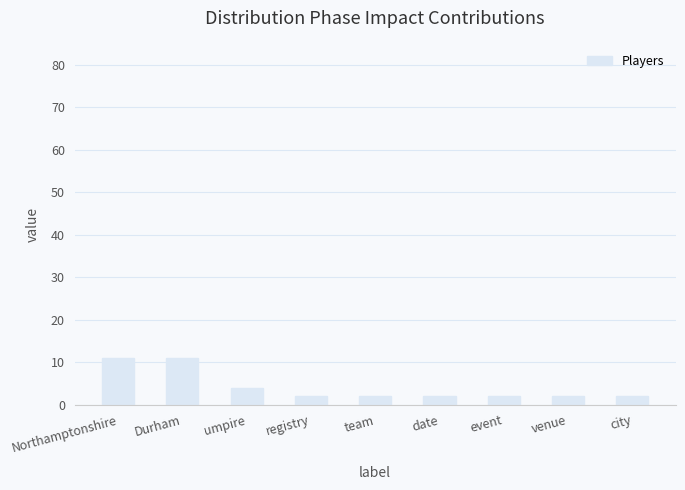

What is the approximate value at team?

2